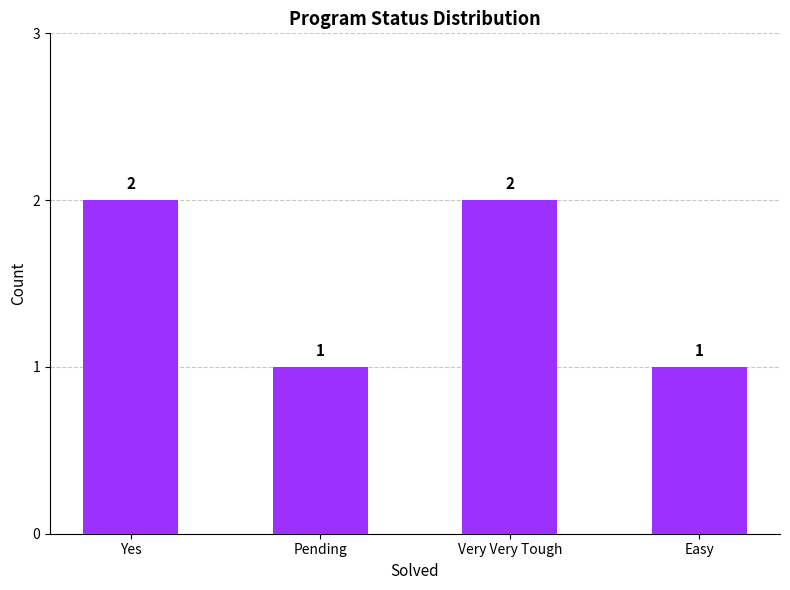

How many series are shown in this chart?

1